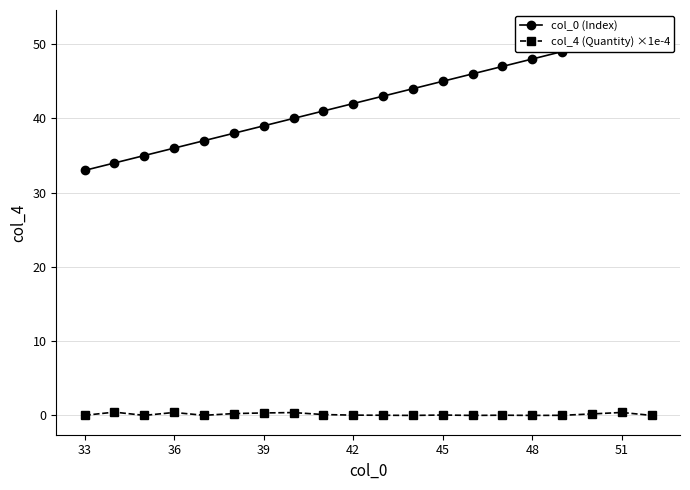

True or false: col_0 (Index) and col_4 (Quantity) ×1e-4 cross at least once.

False